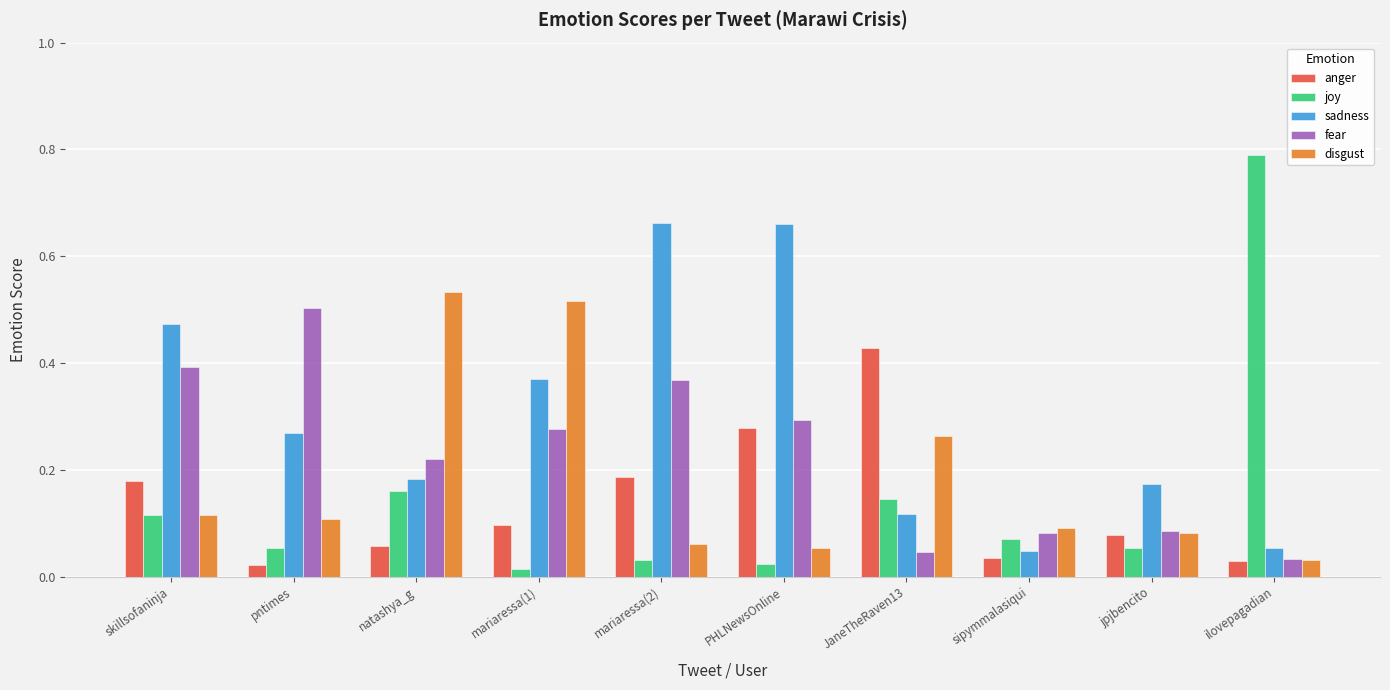

True or false: anger has a value of 0.0 at jpjbencito.

False